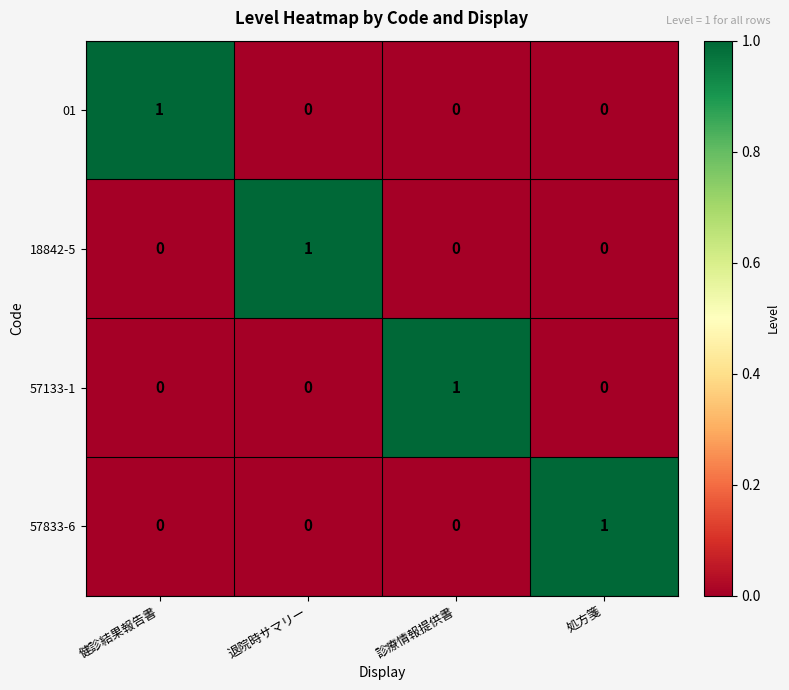

The value of 18842-5 at 退院時サマリー is 1. True or false?

True